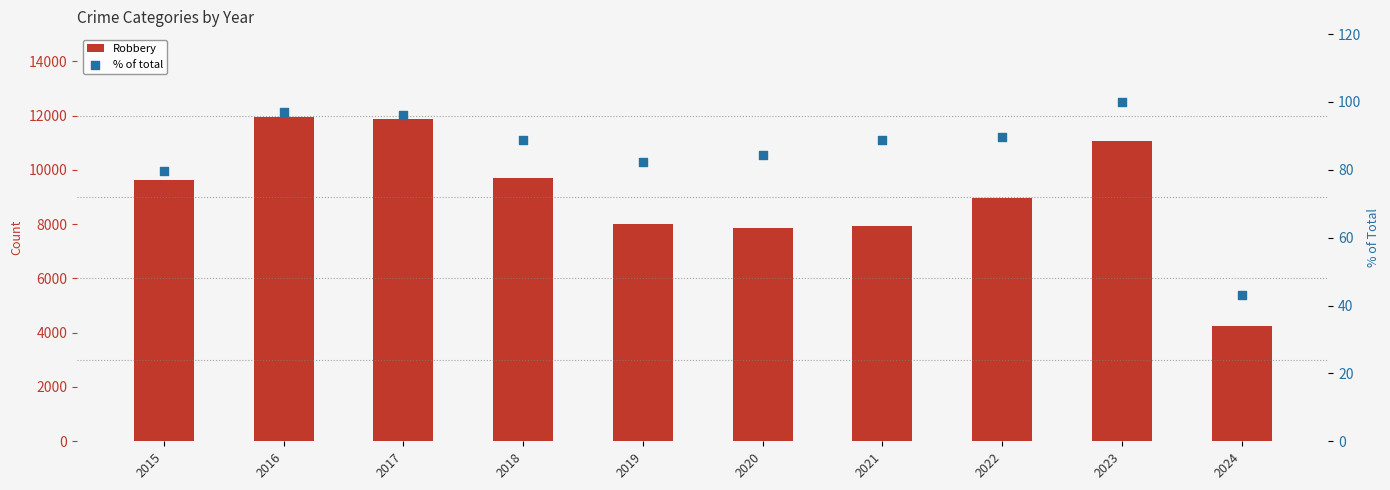

At which category is the sum across all series the highest?

2016